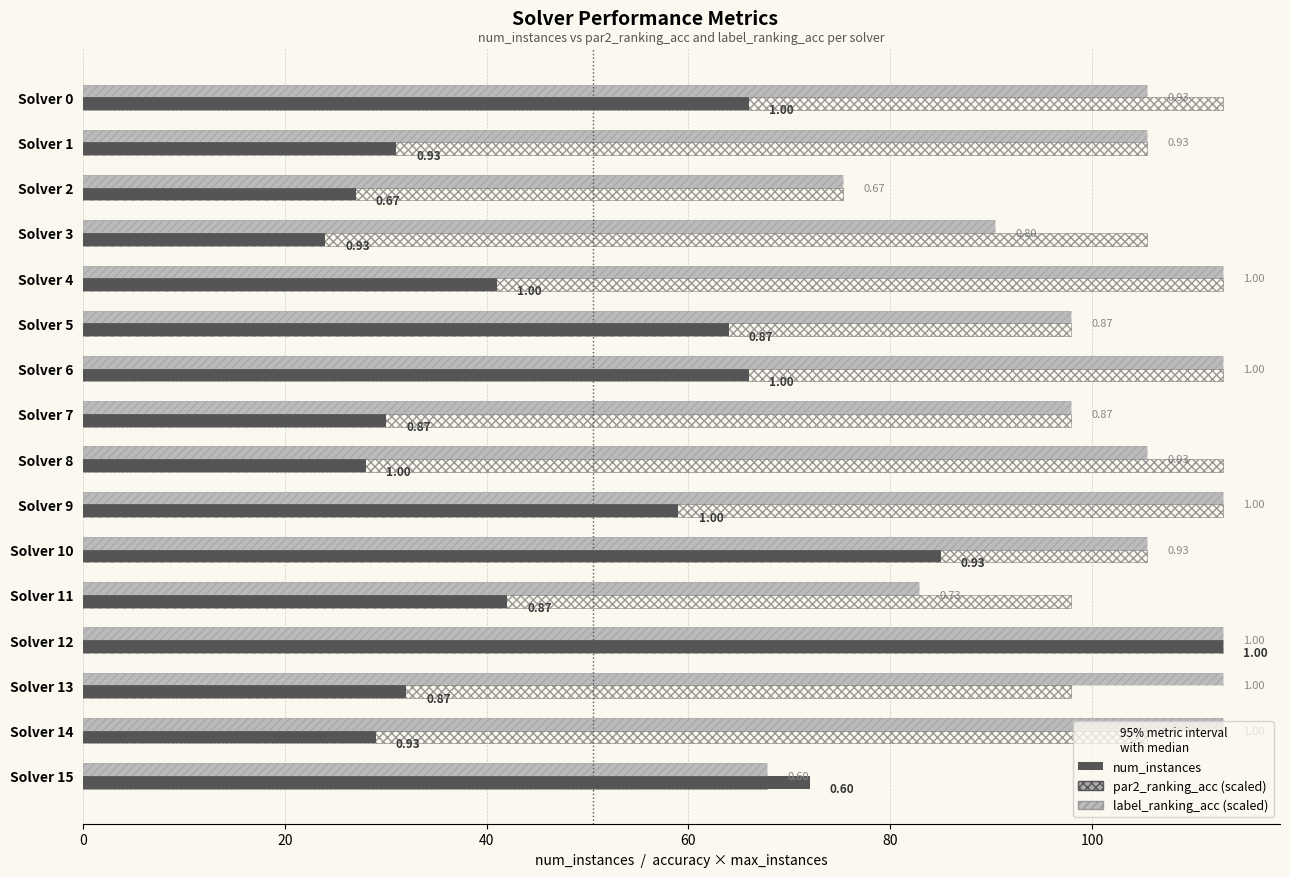

The value of num_instances at Solver 3 is 32.3. True or false?

False